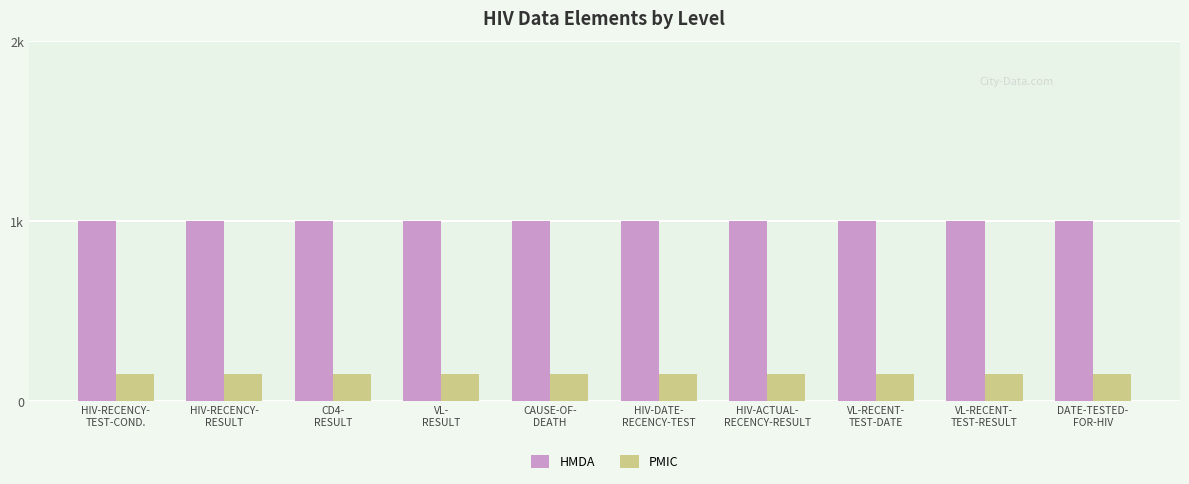

Does the chart contain stacked bars?

No